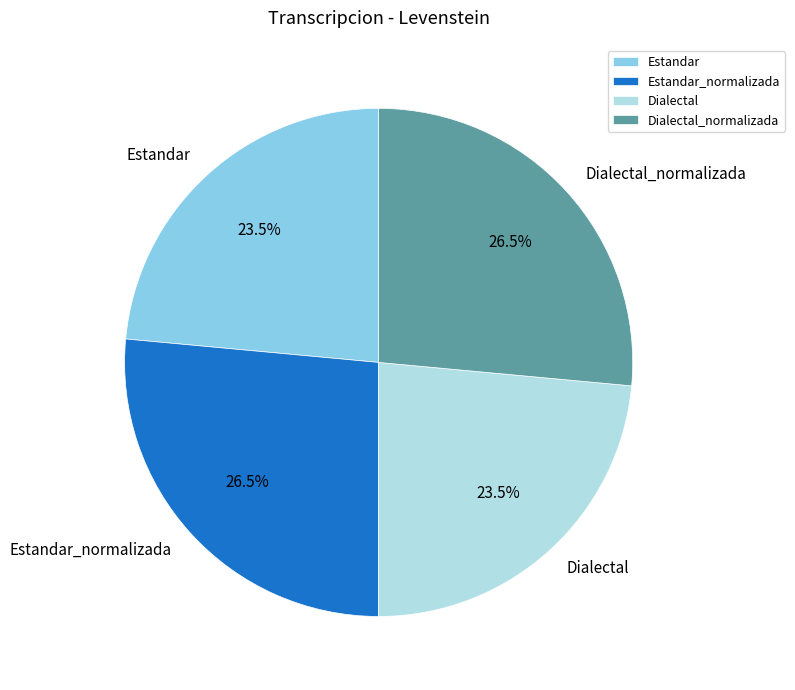

To the nearest percent, what is the difference between the largest and smallest slice percentages?

3%